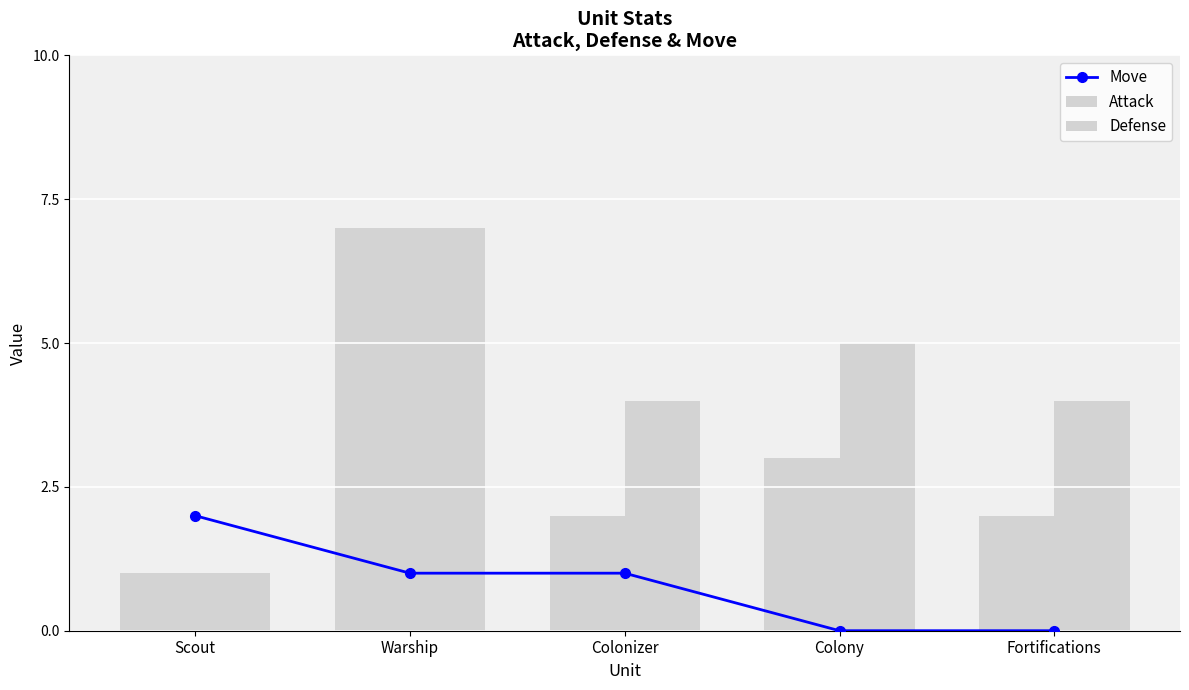

What is the total value across all series at Warship?

15